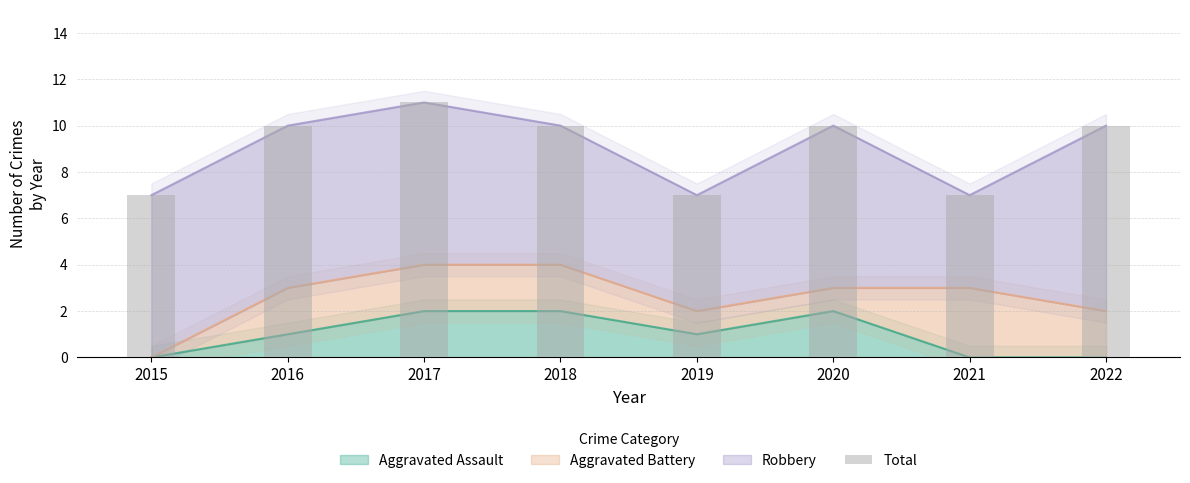

Reading left to right, list all the values displayed in this chart.

7	10	11	10	7	10	7	10